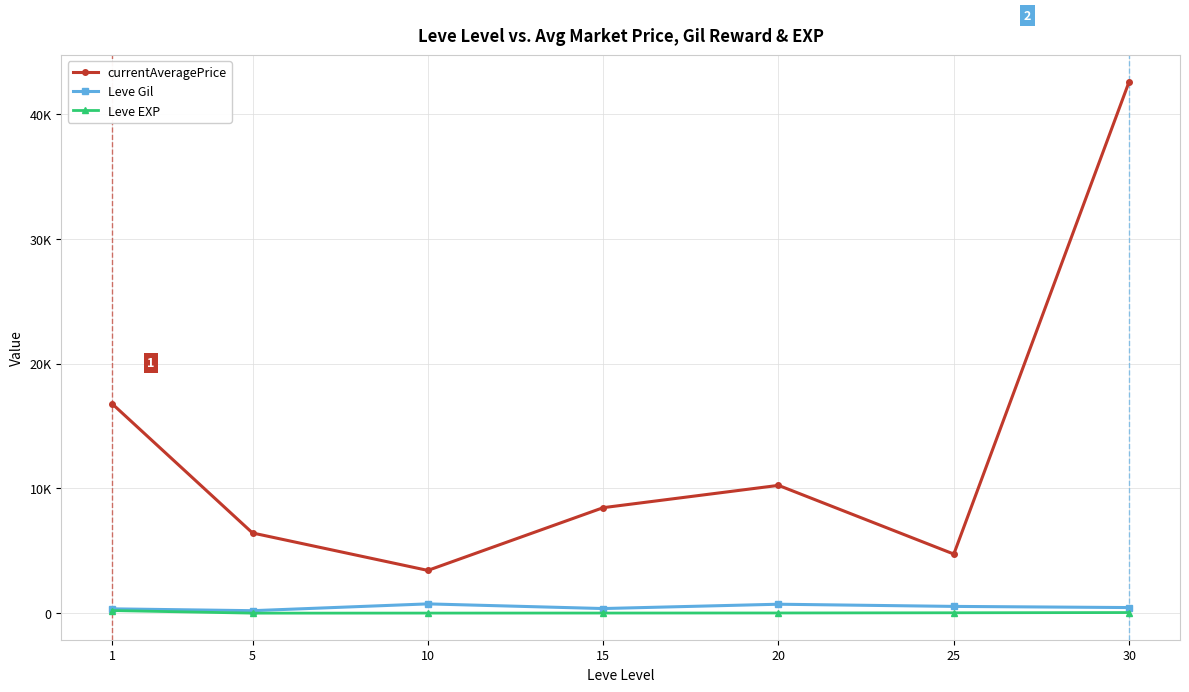

What are all the series names shown in the legend?

currentAveragePrice, Leve Gil, Leve EXP